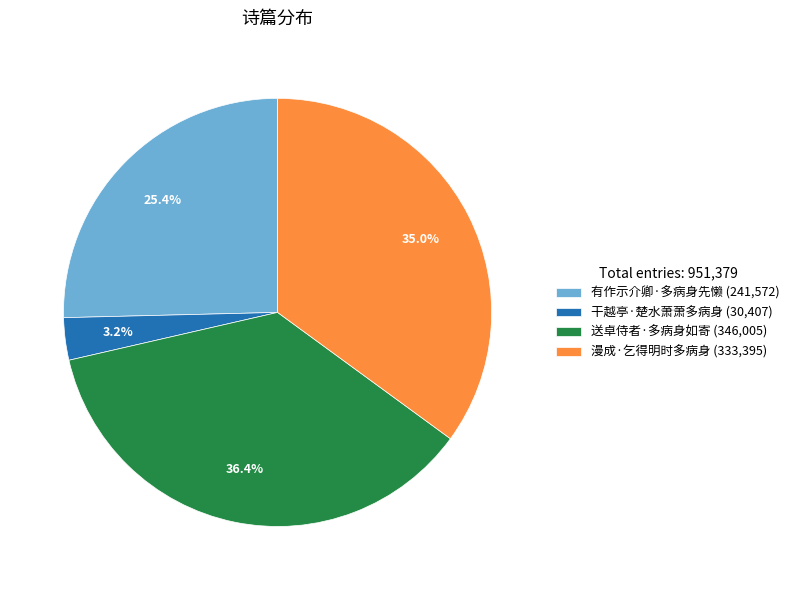

To the nearest percent, what percentage of the pie is 送卓侍者·多病身如寄?

36%